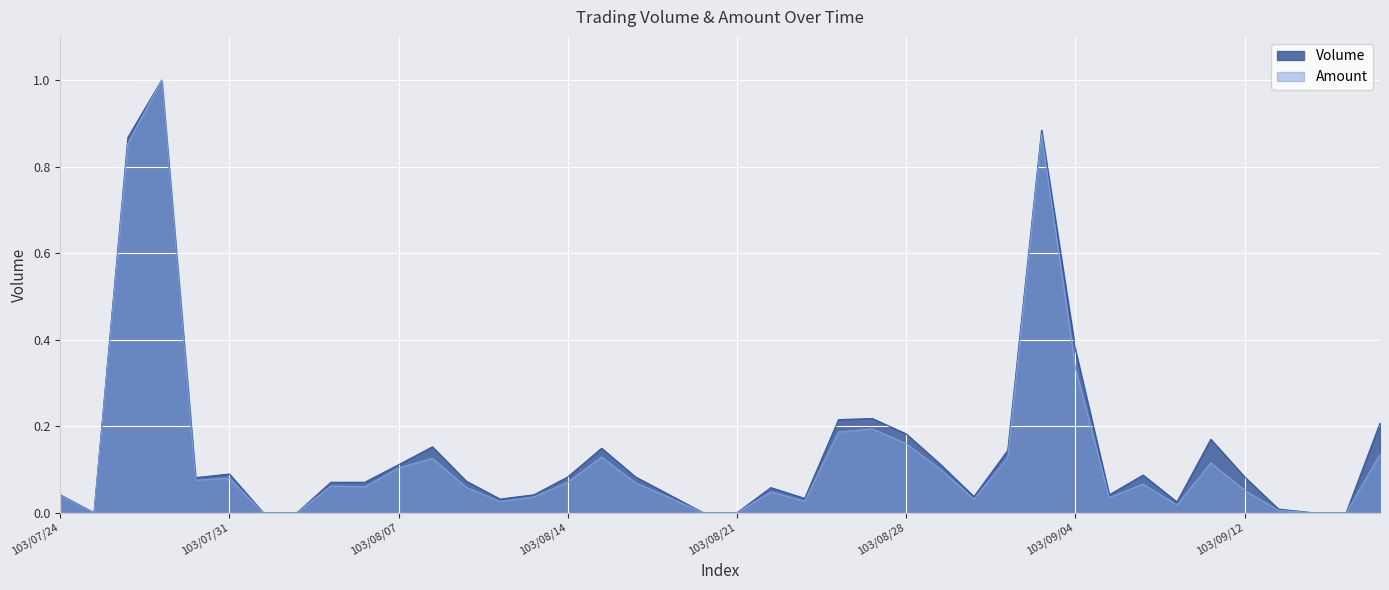

List the series in order of their overall mean, highest first.

Volume, Amount